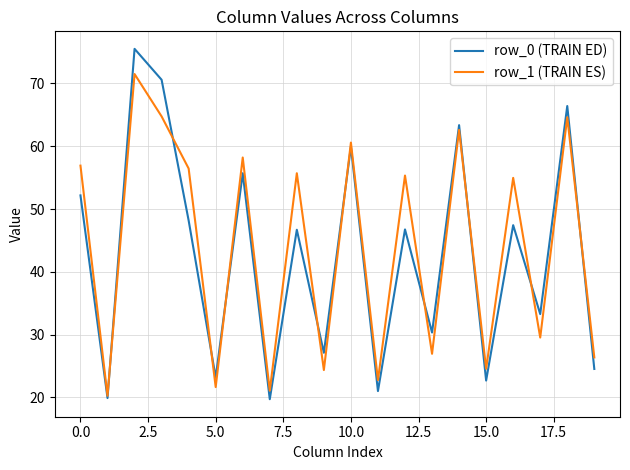

What is the difference between the second highest and minimum values in the row_1 (TRAIN ES) series?

44.5